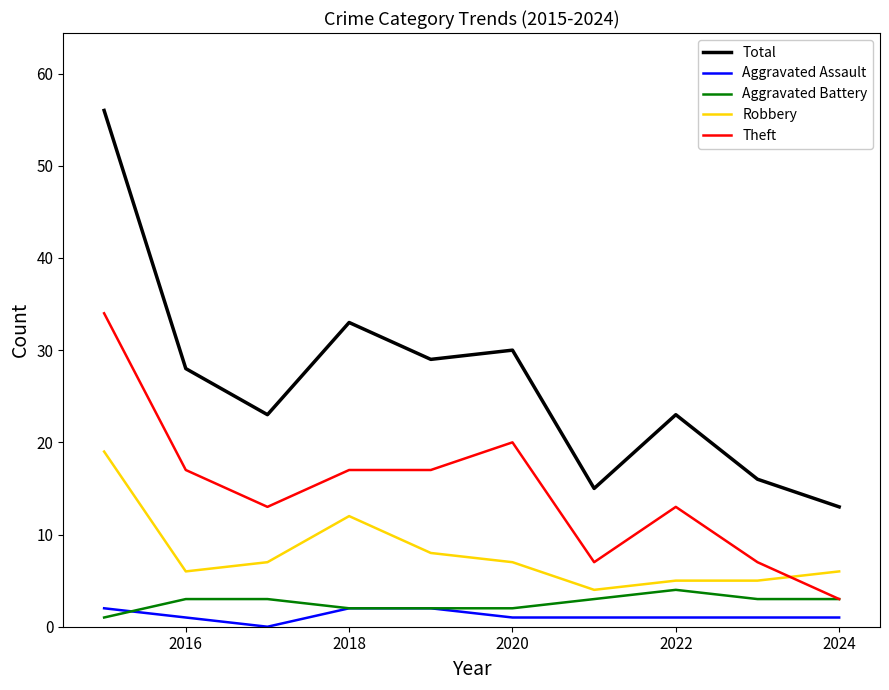

What is the greatest value displayed?

56